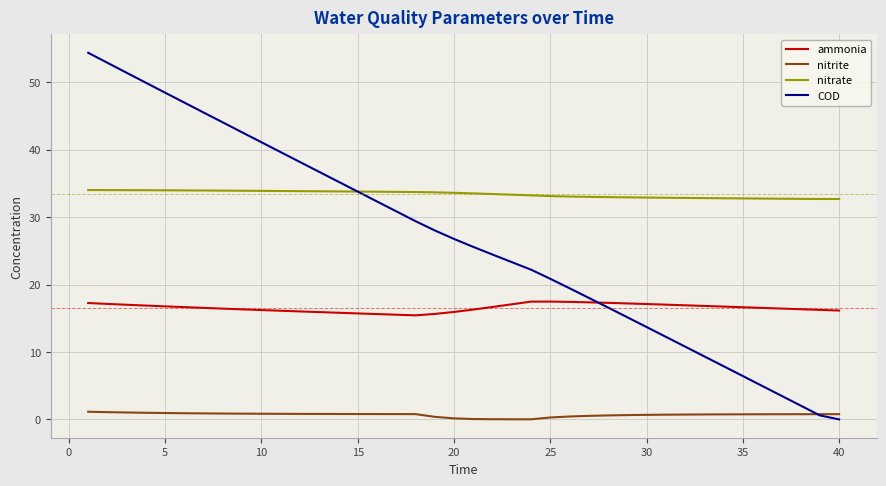

List the series in order of their peak value, lowest first.

nitrite, ammonia, nitrate, COD